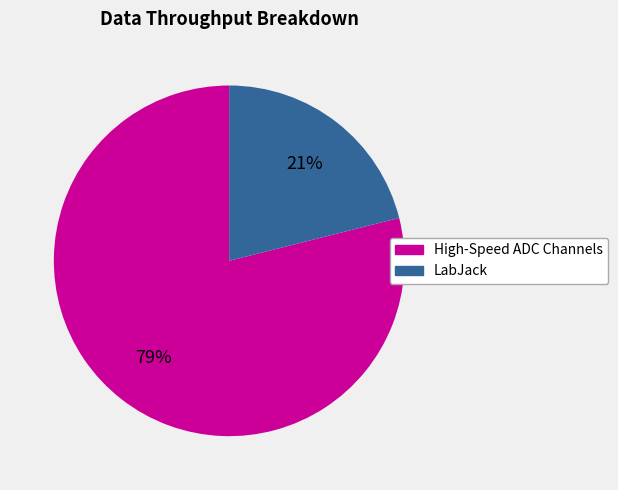

Is LabJack the majority of the pie?

No